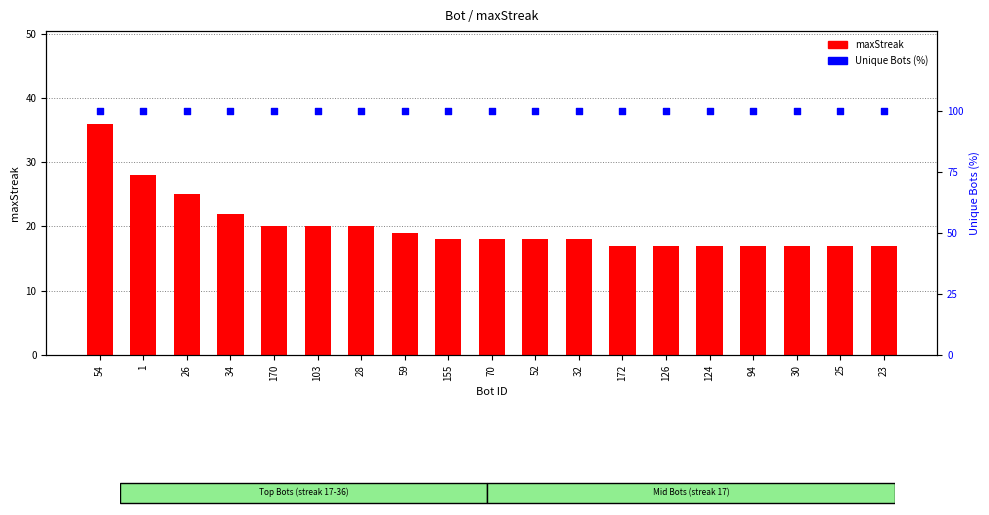

What is the total value across all series at 26?

125